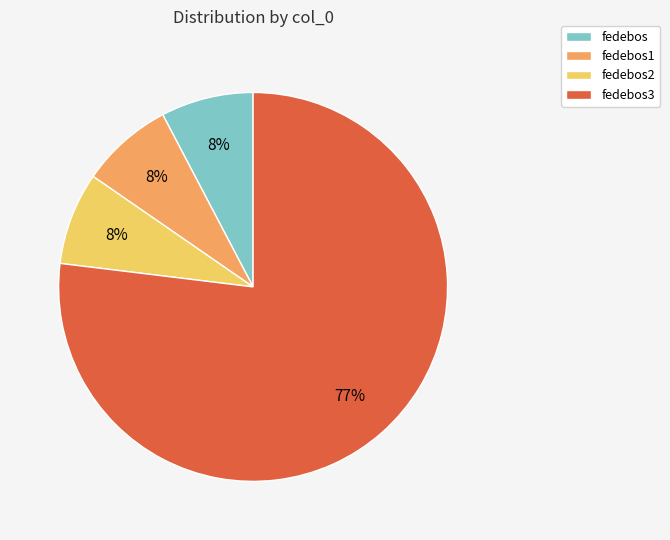

Do fedebos3 and fedebos1 together represent more than half of the pie?

Yes